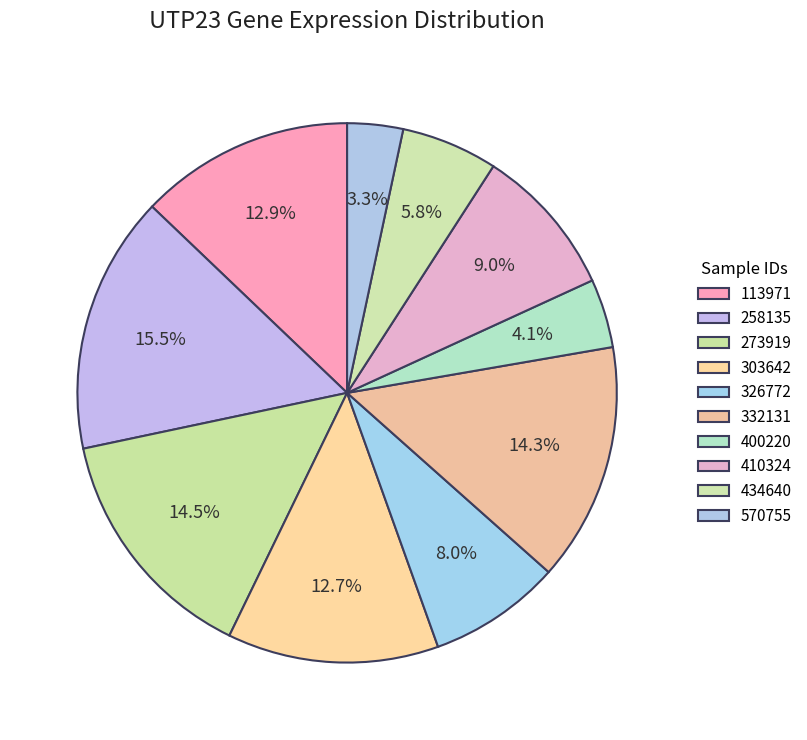

To the nearest percent, what is the difference between the largest and smallest slice percentages?

12%